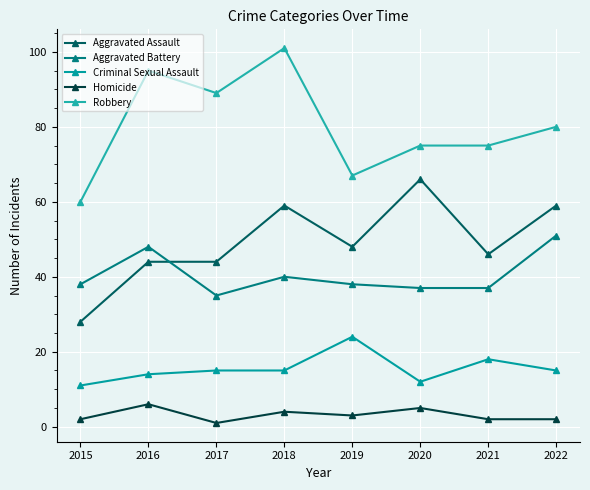

How many data points does each series have?

8